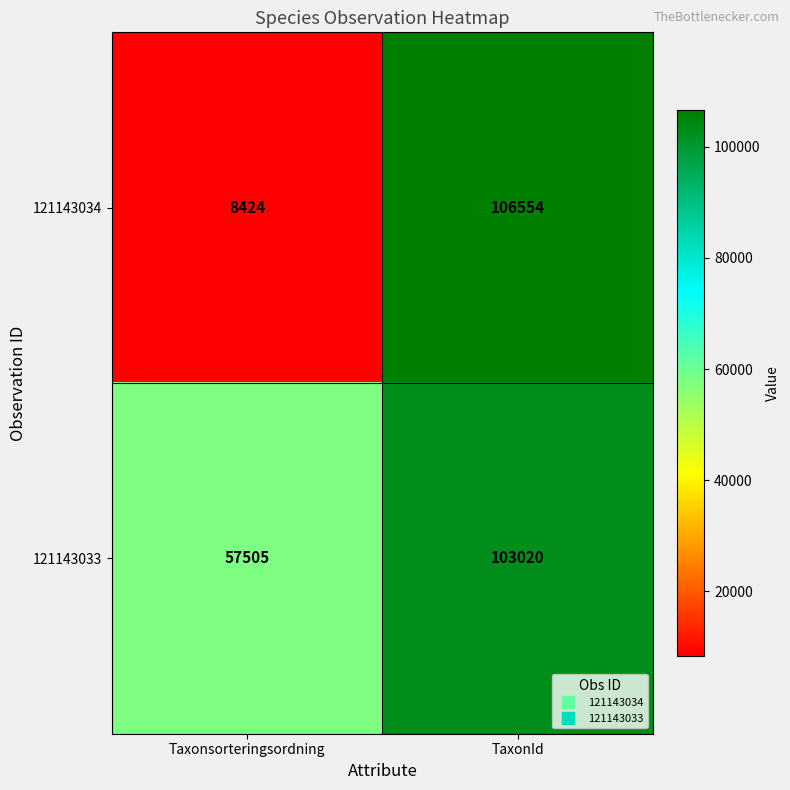

At which label is 121143033 closest to 80262?

Taxonsorteringsordning